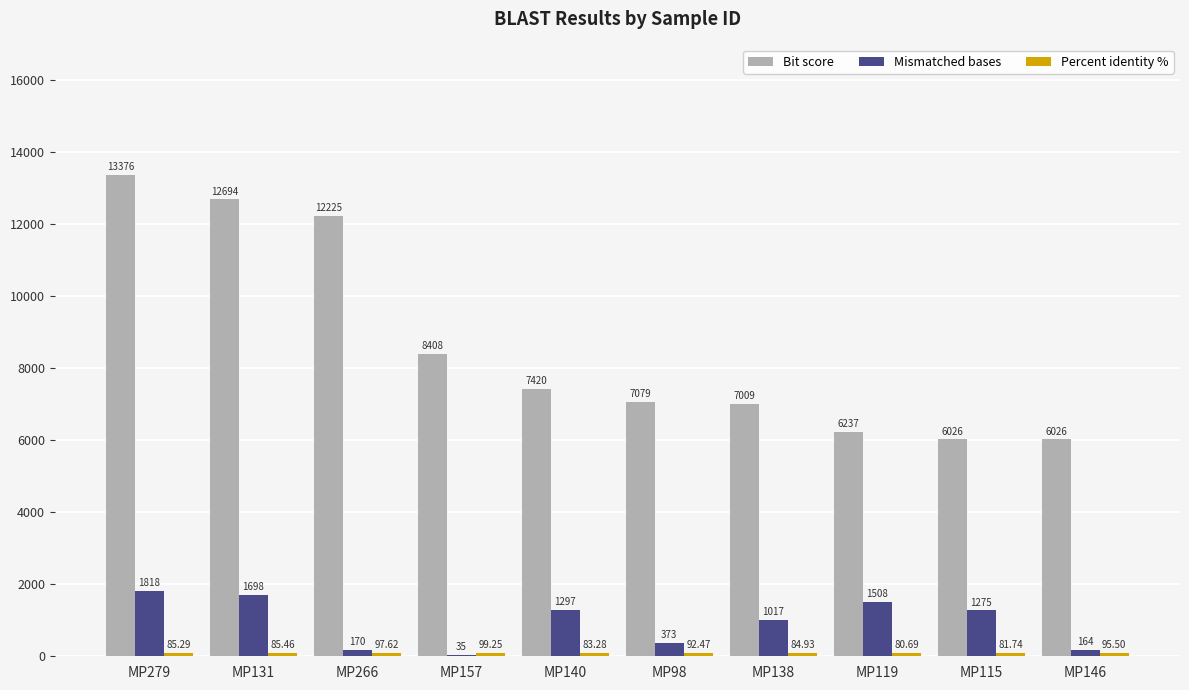

What is the sum of the Bit score values at MP146 and MP98?

13105.0